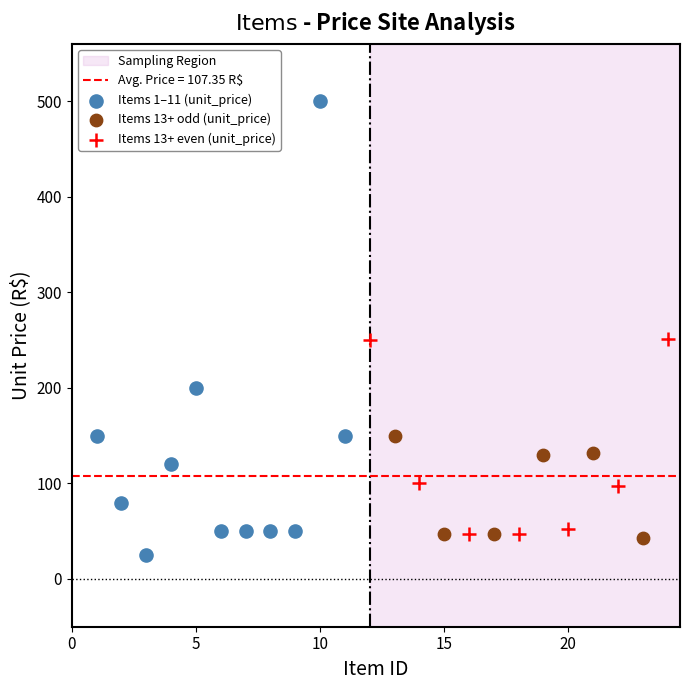

Which series has the largest Y range (max minus min)?

Items 1–11 (unit_price)